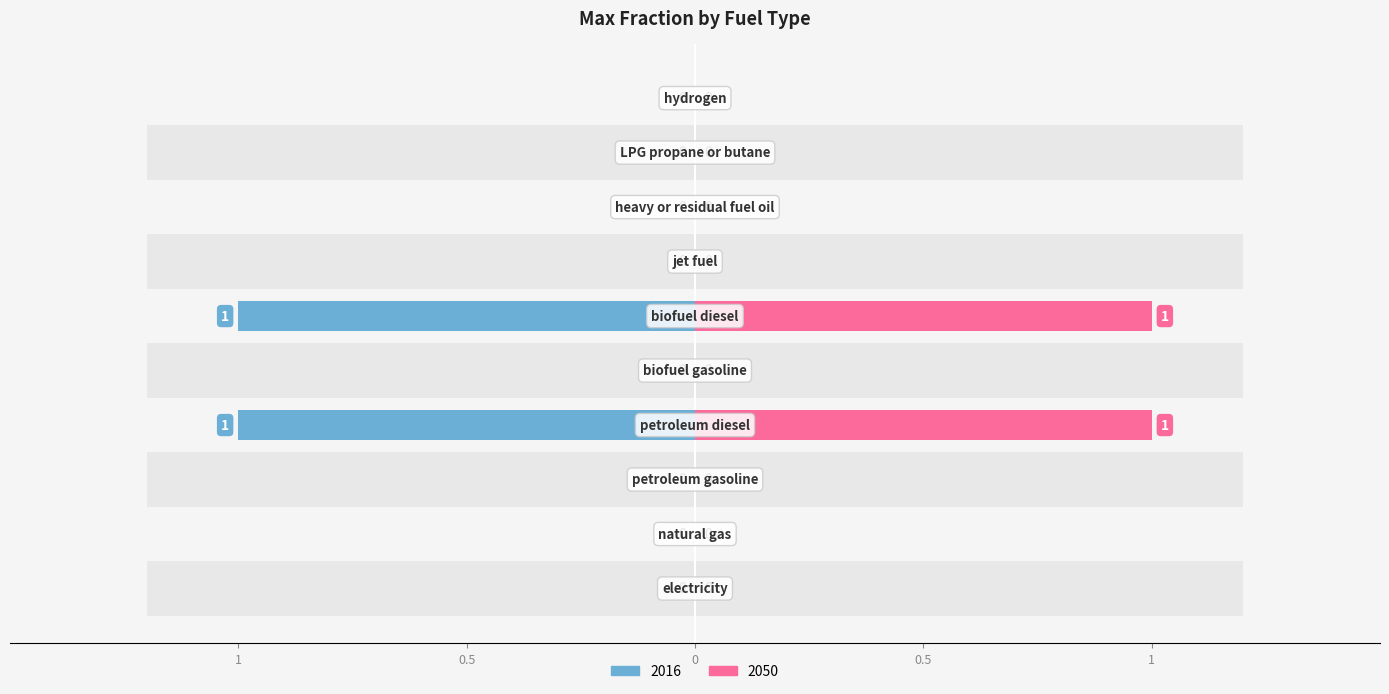

Which series has the largest total across all categories?

2016